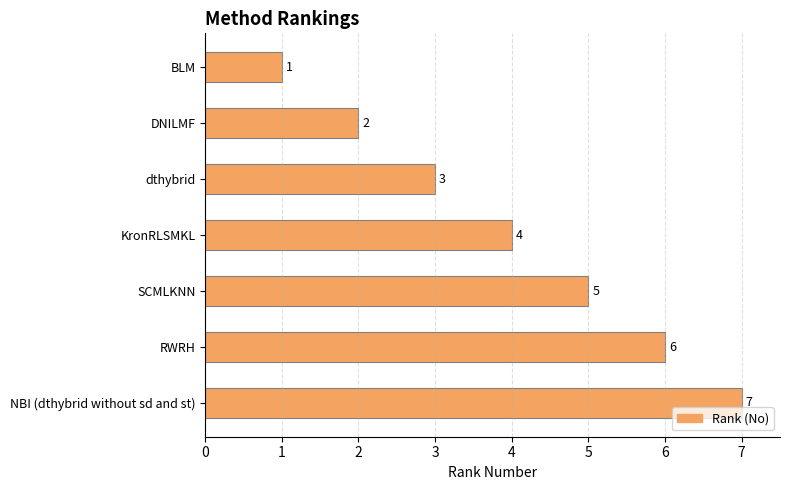

Approximately how many times larger is the value at RWRH compared to SCMLKNN?

1.2